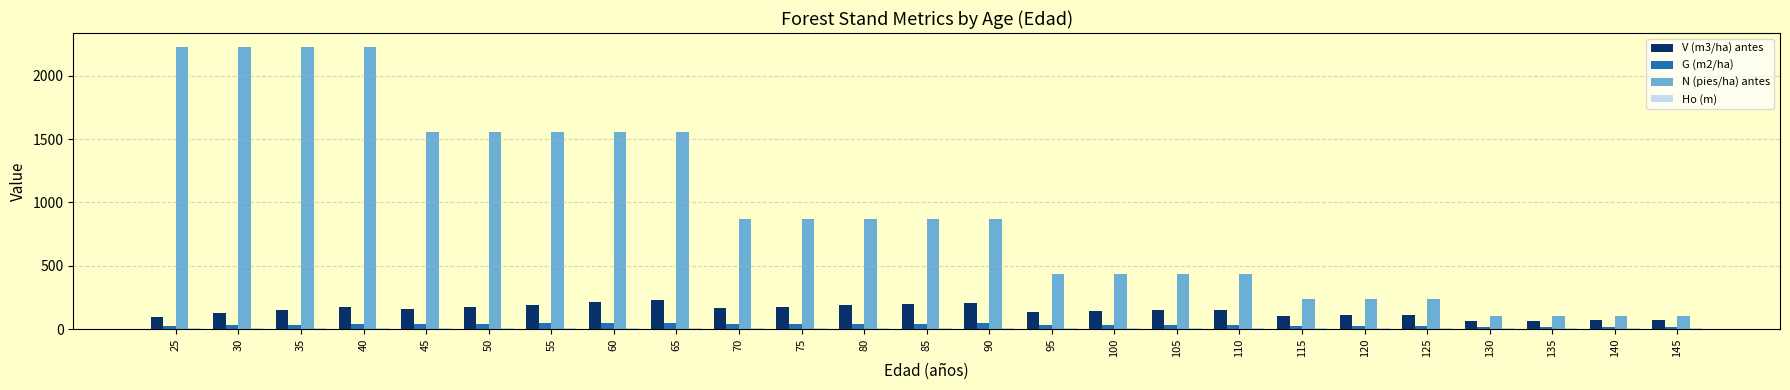

At how many categories does at least one series exceed 2214?

4